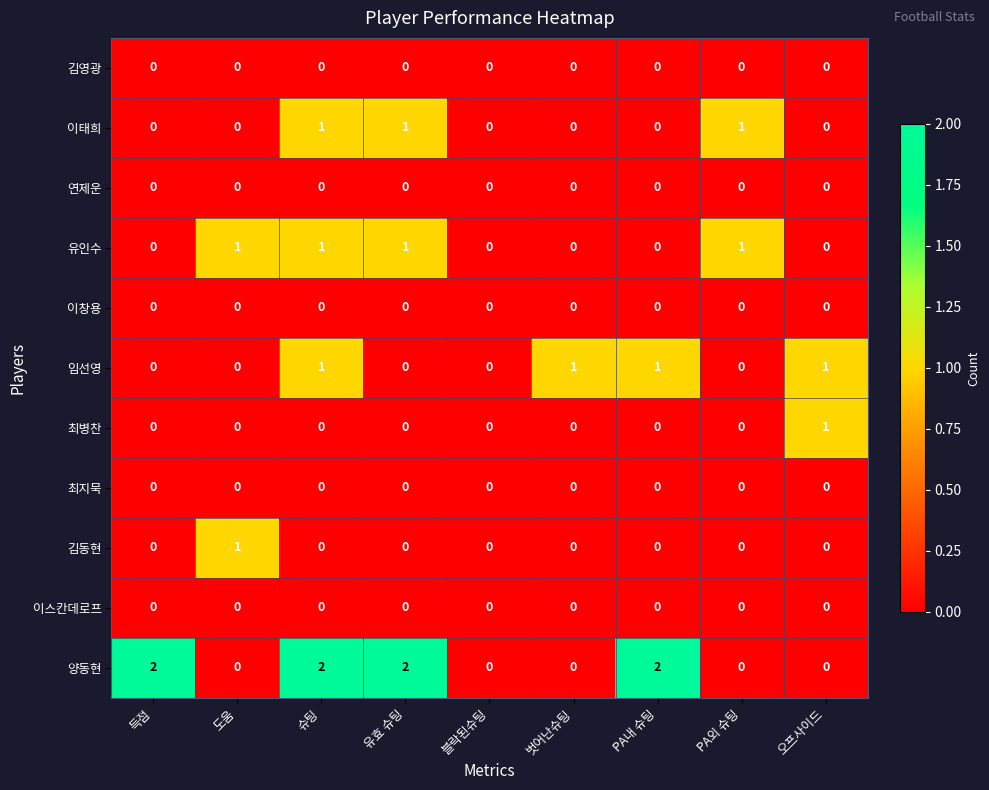

Which series has the widest spread of values?

양동현